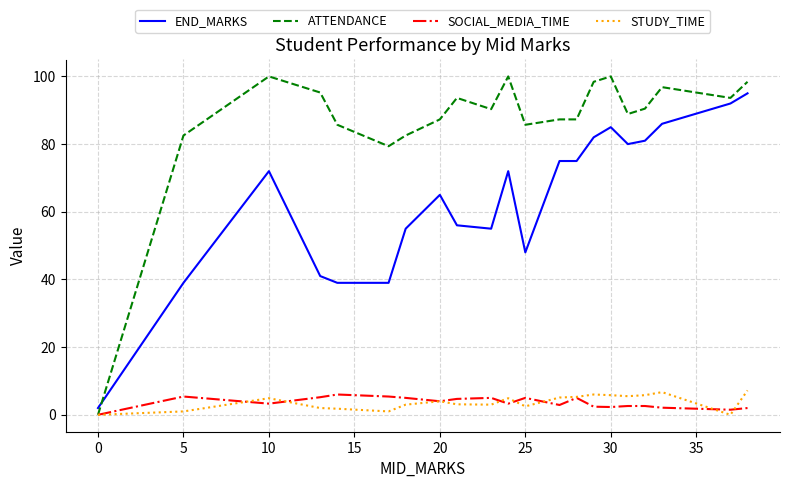

Which series has the largest total across all categories?

ATTENDANCE